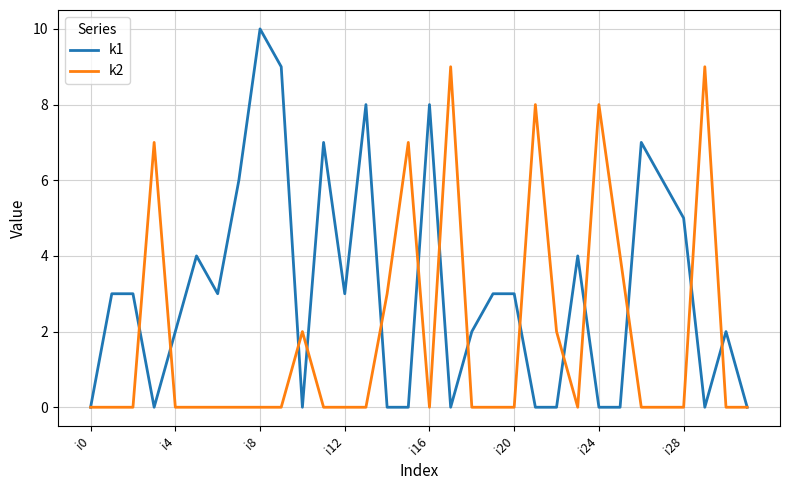

Which series has the largest total across all categories?

k1